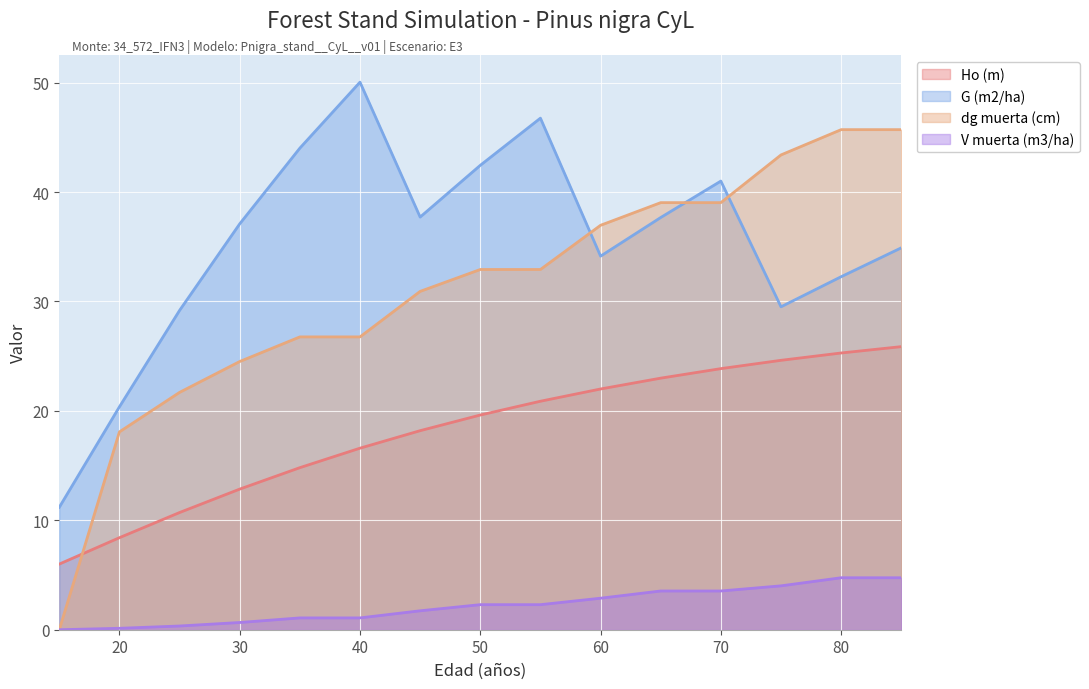

Where does the dg muerta (cm) series first go above 32?

50